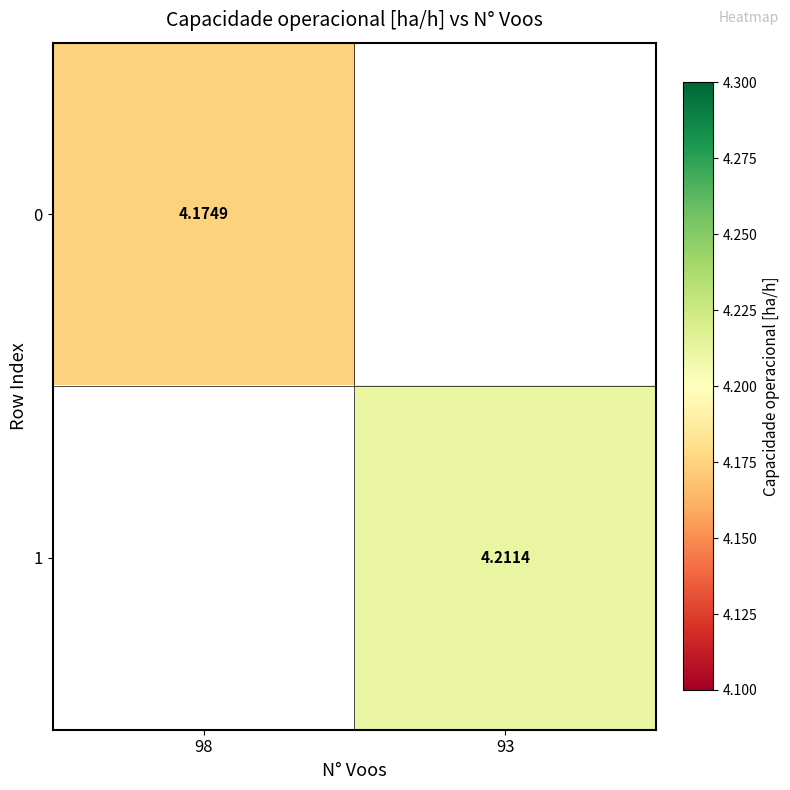

Is the value of 0 at 98 greater than the value of 1 at 93?

No